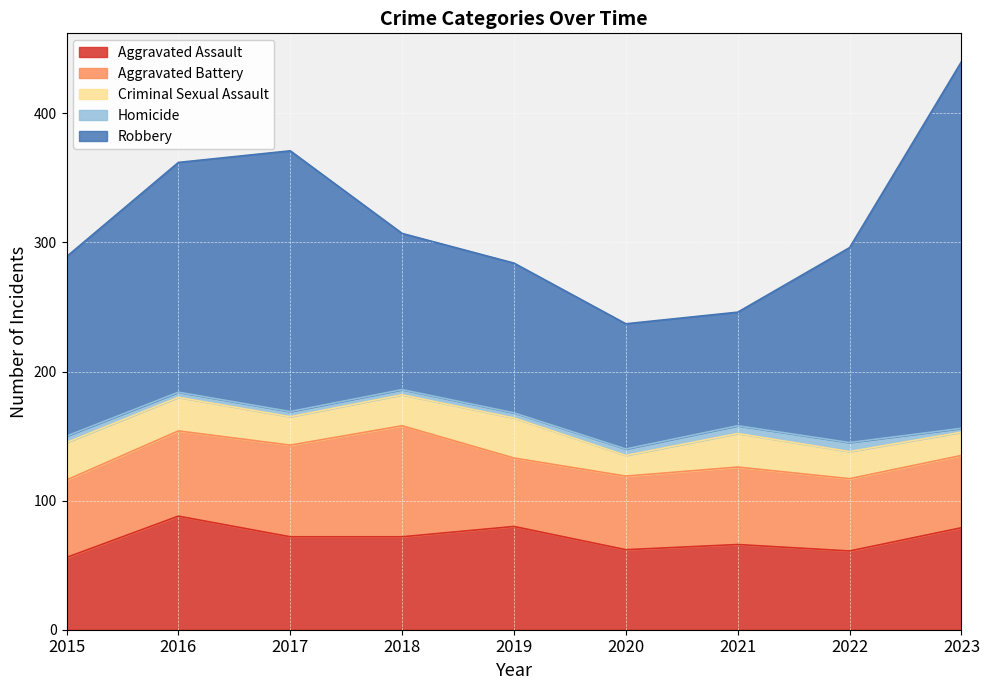

What value does the Aggravated Battery series have at 2019, to the nearest 10?

50